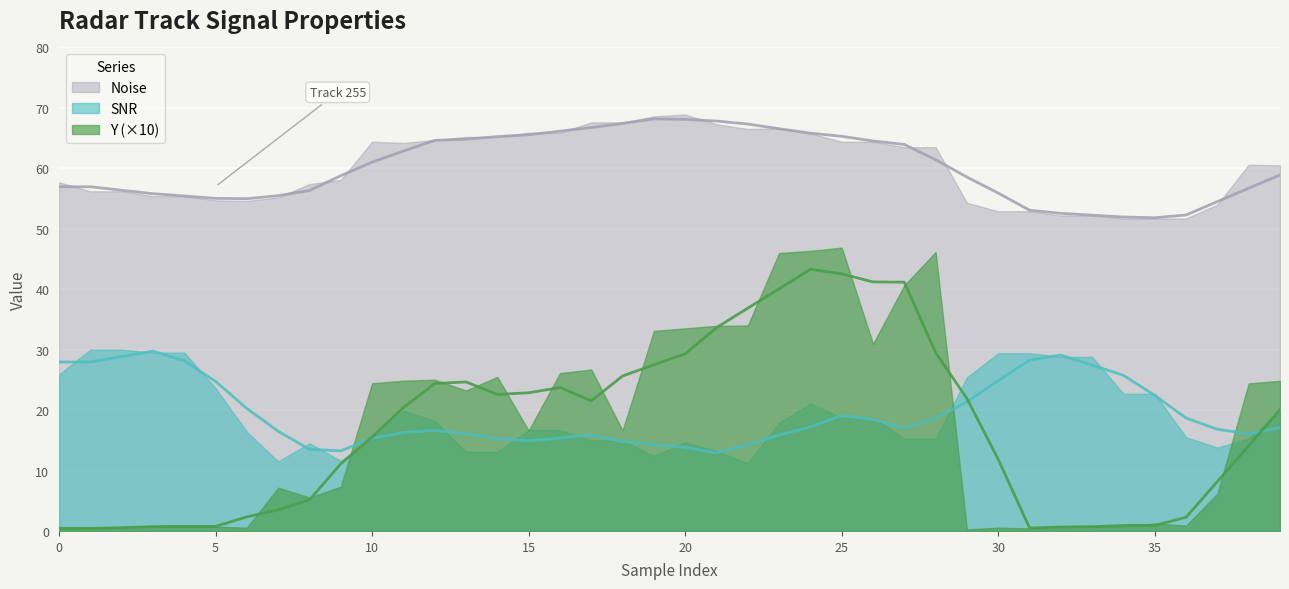

What is the value of the SNR point at the 3rd from the left?

30.0